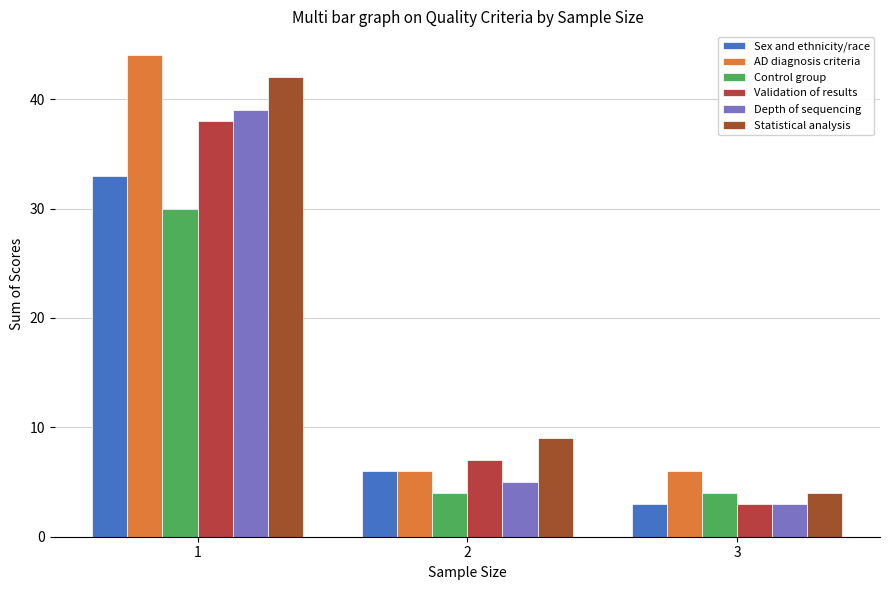

Reading left to right, list all the values displayed in this chart.

Sex and ethnicity/race: 1=33	2=6	3=3
AD diagnosis criteria: 1=44	2=6	3=6
Control group: 1=30	2=4	3=4
Validation of results: 1=38	2=7	3=3
Depth of sequencing: 1=39	2=5	3=3
Statistical analysis: 1=42	2=9	3=4